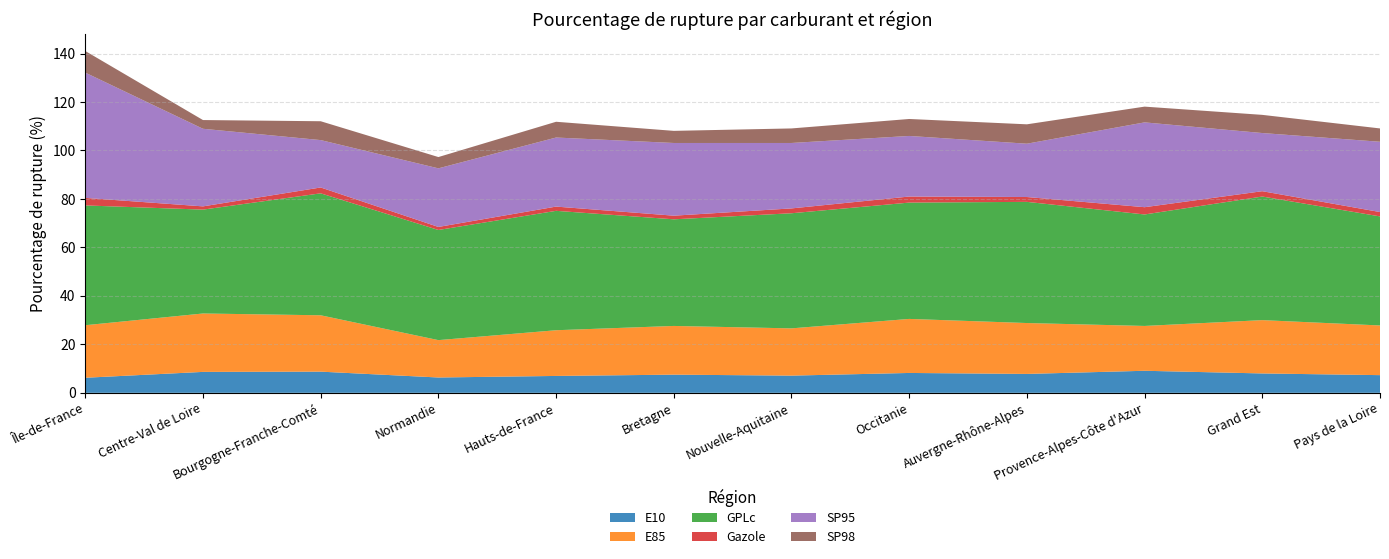

Reading left to right, transcribe all the data shown in this chart.

E10: 6.2	8.6	8.7	6.3	7.0	7.5	7.1	8.2	7.8	9.1	8.0	7.3
E85: 21.7	24.1	23.3	15.4	18.9	20.1	19.5	22.3	21.0	18.5	22.0	20.5
GPLc: 49.4	42.9	50.3	45.5	49.3	44.0	47.5	48.0	50.0	46.0	51.0	45.0
Gazole: 3.1	1.3	2.4	1.2	1.8	1.5	2.0	2.5	2.0	3.0	2.2	1.8
SP95: 51.7	32.0	19.6	24.2	28.5	30.0	27.0	25.0	22.0	35.0	24.0	29.0
SP98: 8.9	3.6	7.8	4.7	6.5	5.0	6.0	7.0	8.0	6.5	7.5	5.5